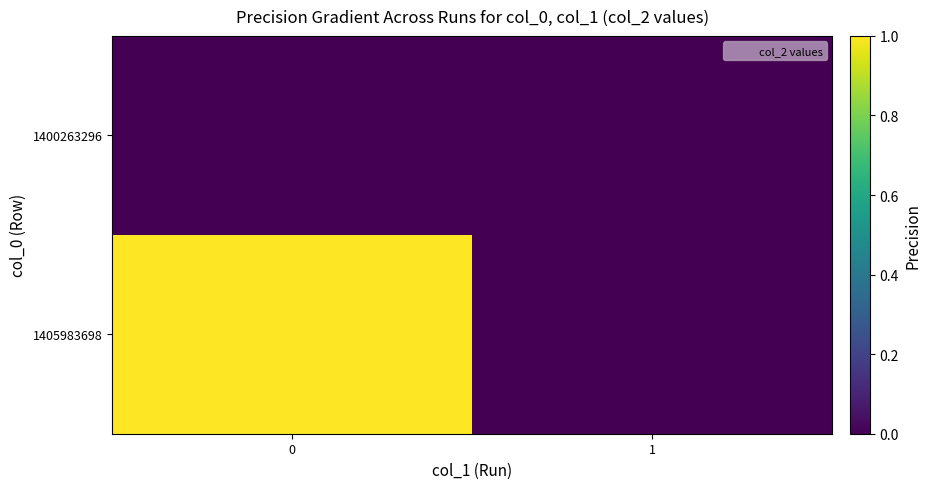

Reading left to right, extract all data points from this chart.

1400263296: 0=0	1=0
1405983698: 0=1	1=0